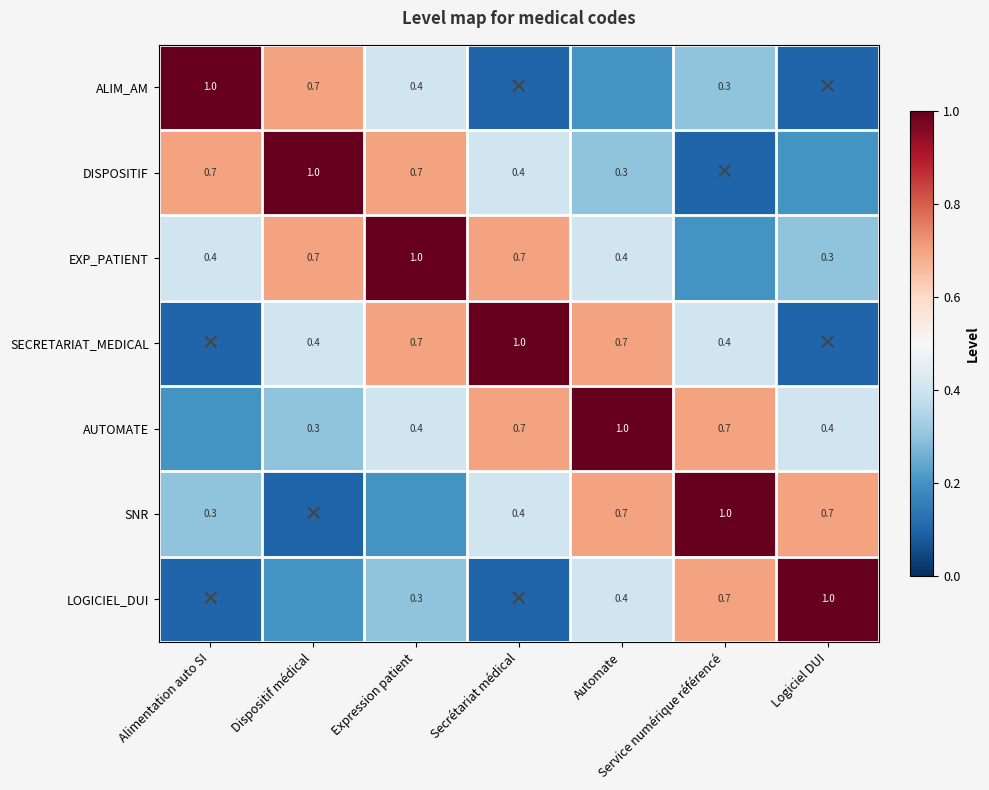

The value of DISPOSITIF at Alimentation auto SI is 0.7. True or false?

True